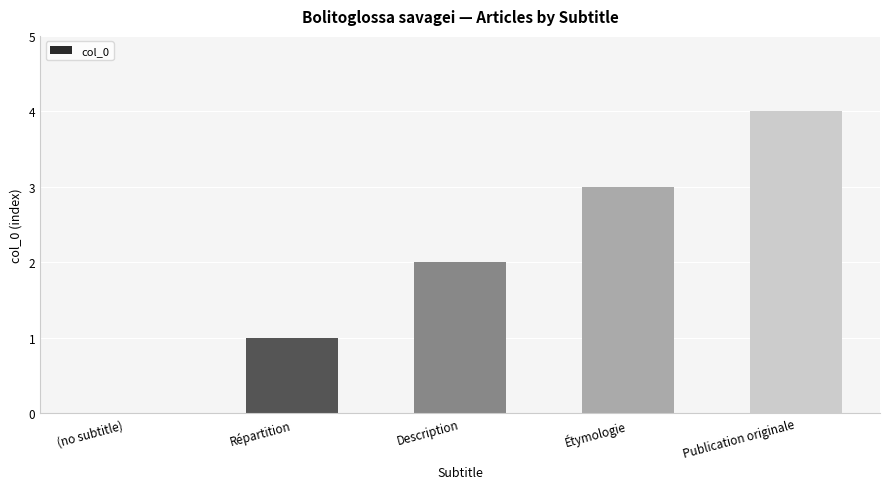

Does the chart contain stacked bars?

No